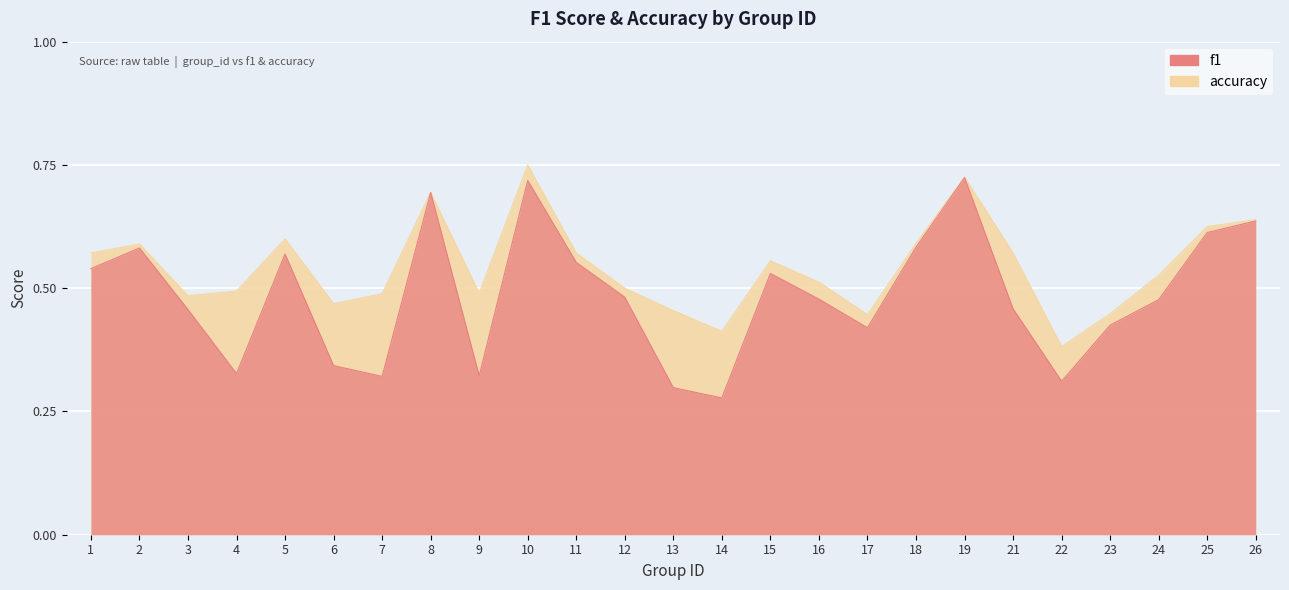

What are all the series names shown in the legend?

f1, accuracy